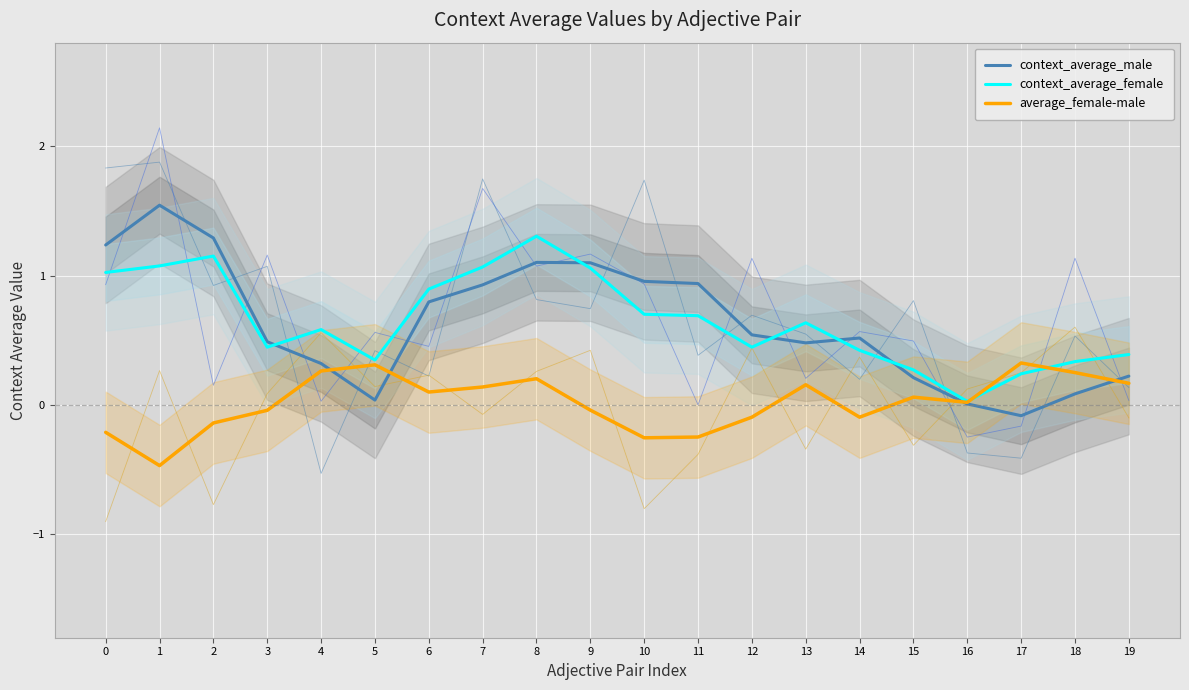

Read the average_female-male value at 4.

0.3